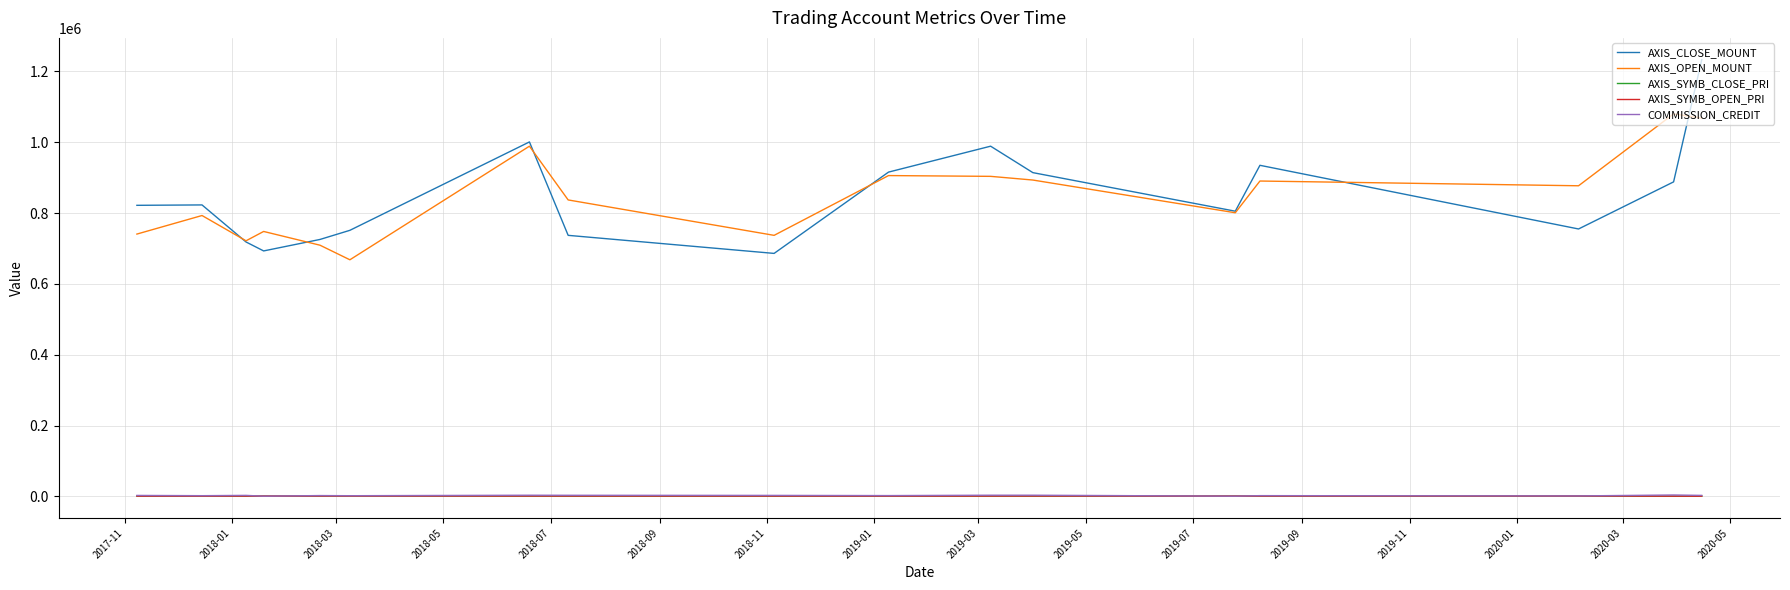

What is the minimum value for AXIS_OPEN_MOUNT?

668000